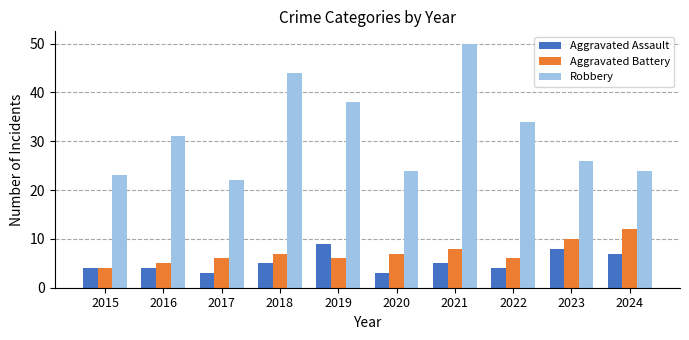

How many groups of bars are there?

10